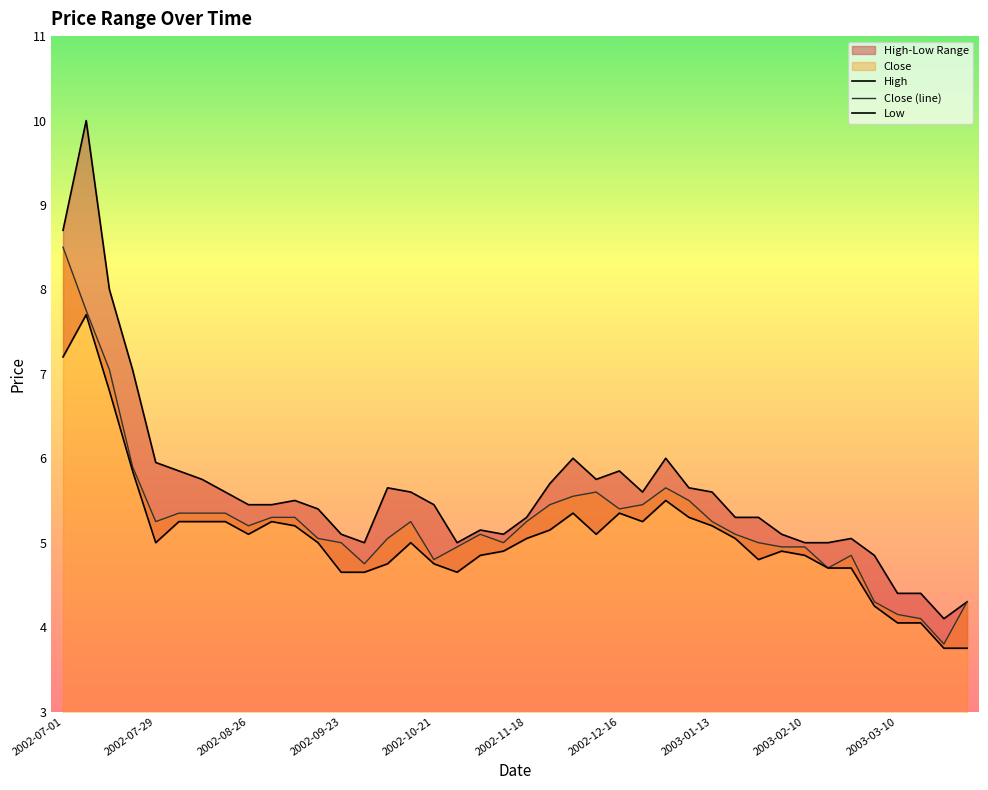

What is the average value of the High series?

5.6